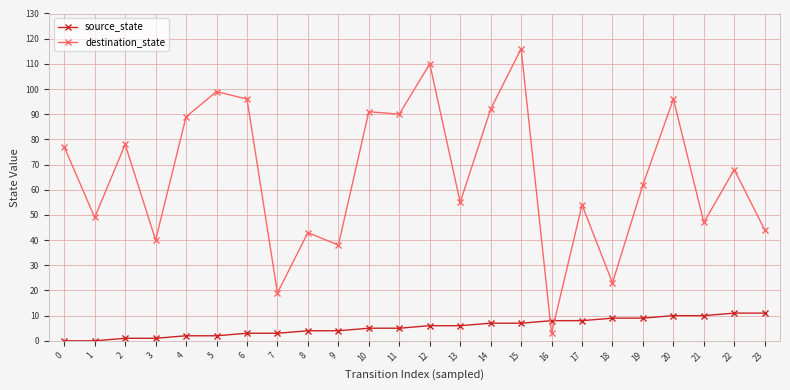

How many intersections are there between source_state and destination_state?

2